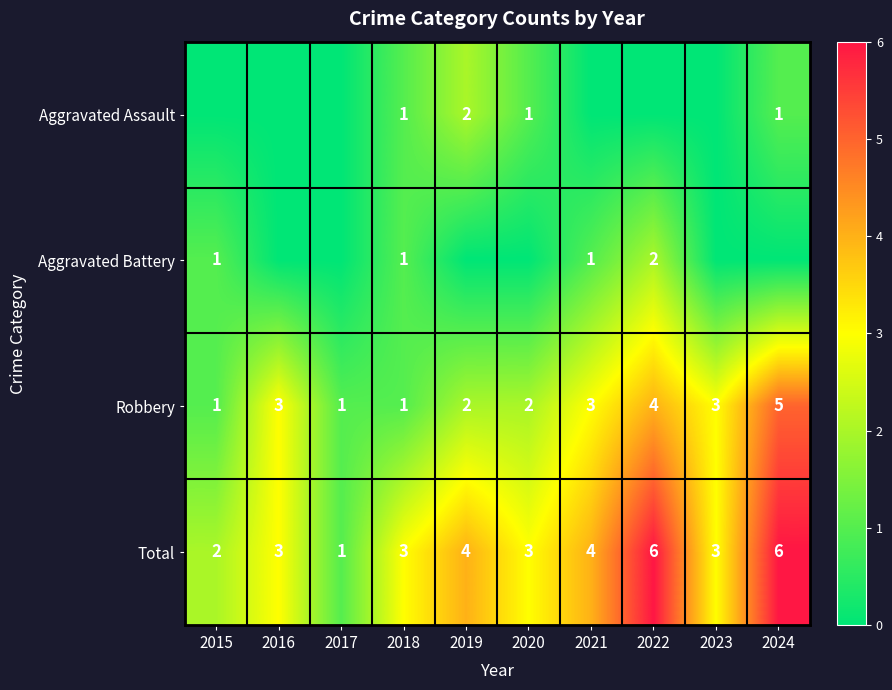

Count the Total values in the range 3 to 4.

6